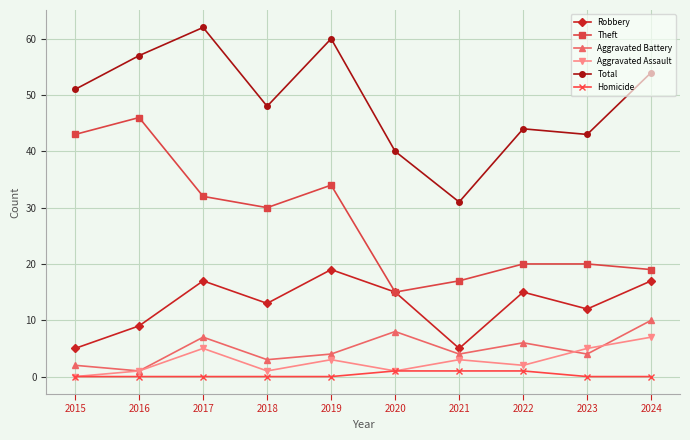

What is the difference between the maximum and minimum values in the Aggravated Assault series?

7